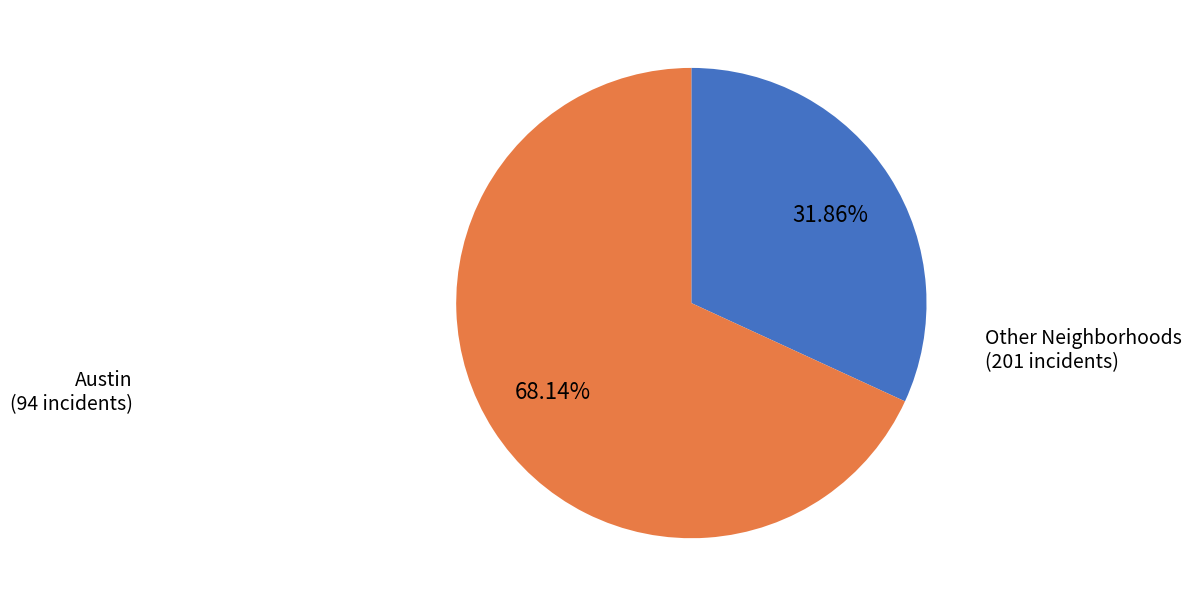

What is the ratio of the value at Austin to the value at Other Neighborhoods?

0.5